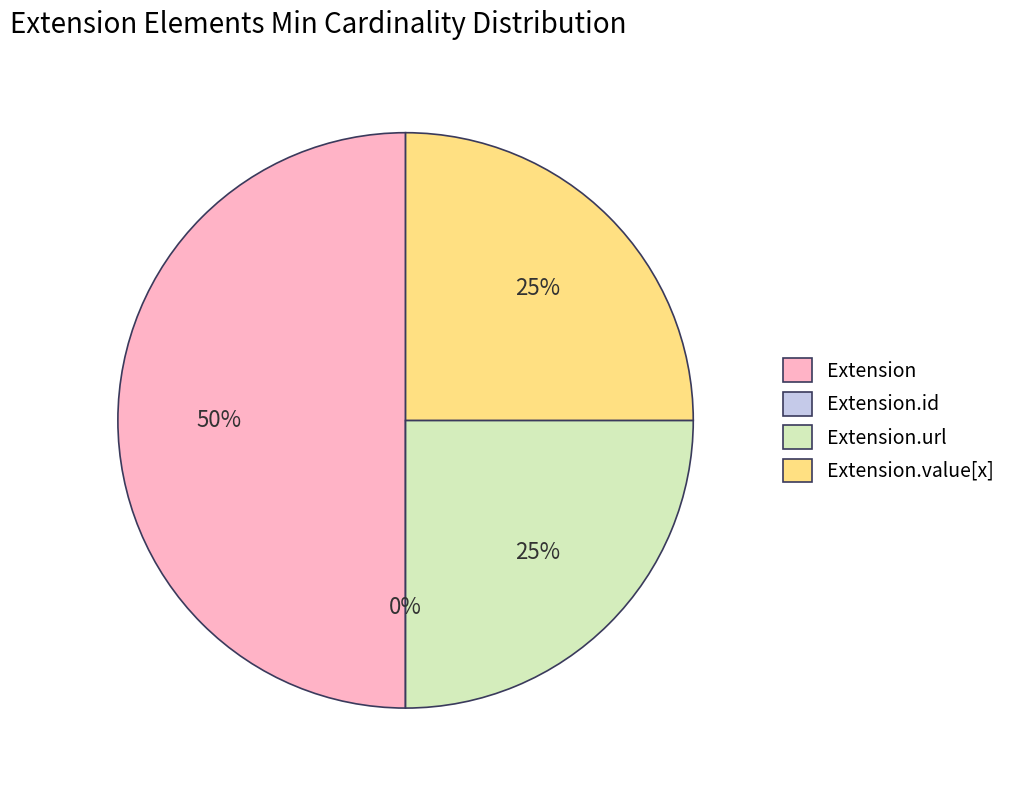

Which slice is the largest?

Extension